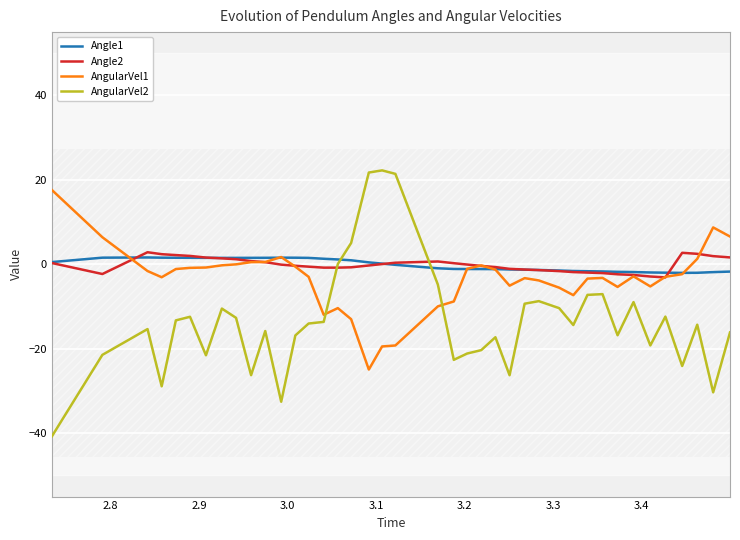

What is the lowest value of the Angle2 series?

-3.1